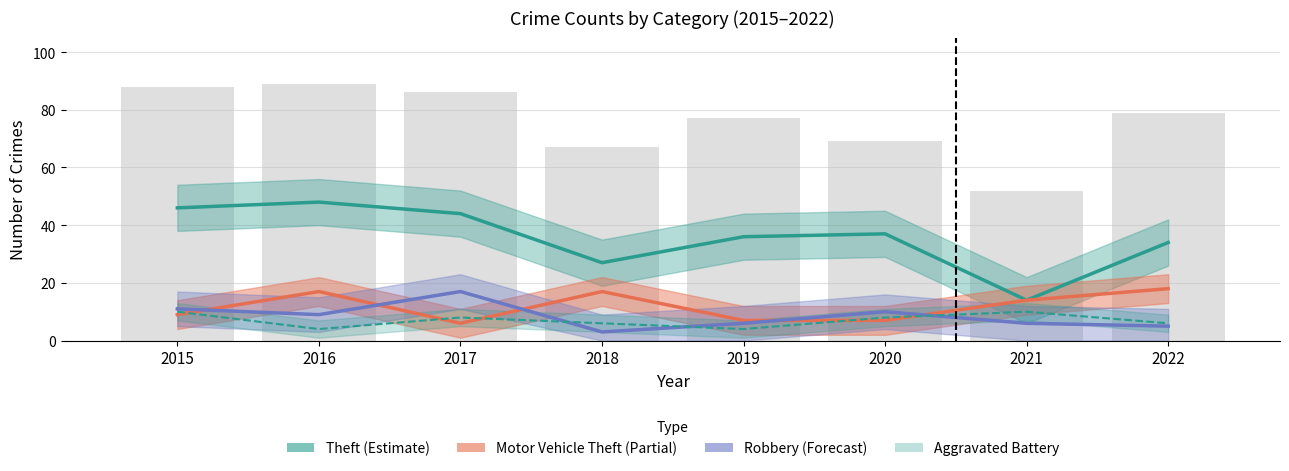

What is the difference between the maximum and second lowest values in the Robbery series?

12